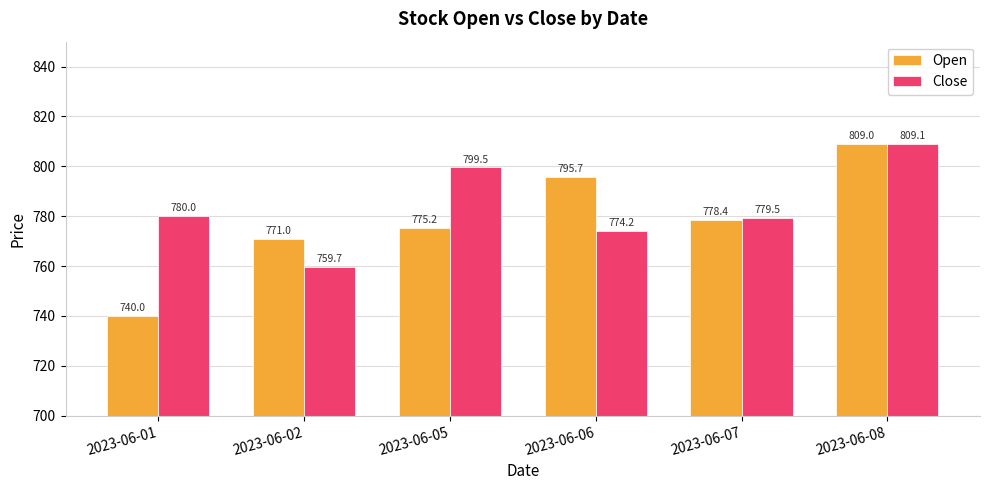

Which series changed the most between 2023-06-01 and 2023-06-07?

Open